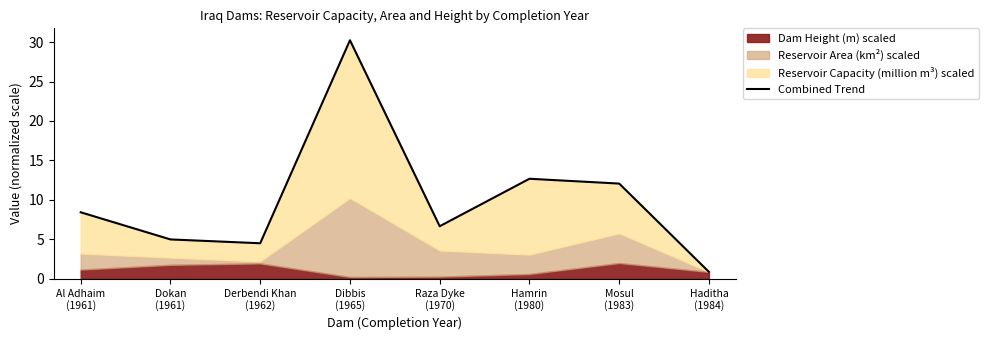

What is the value of the 5th point from the left?

6.7